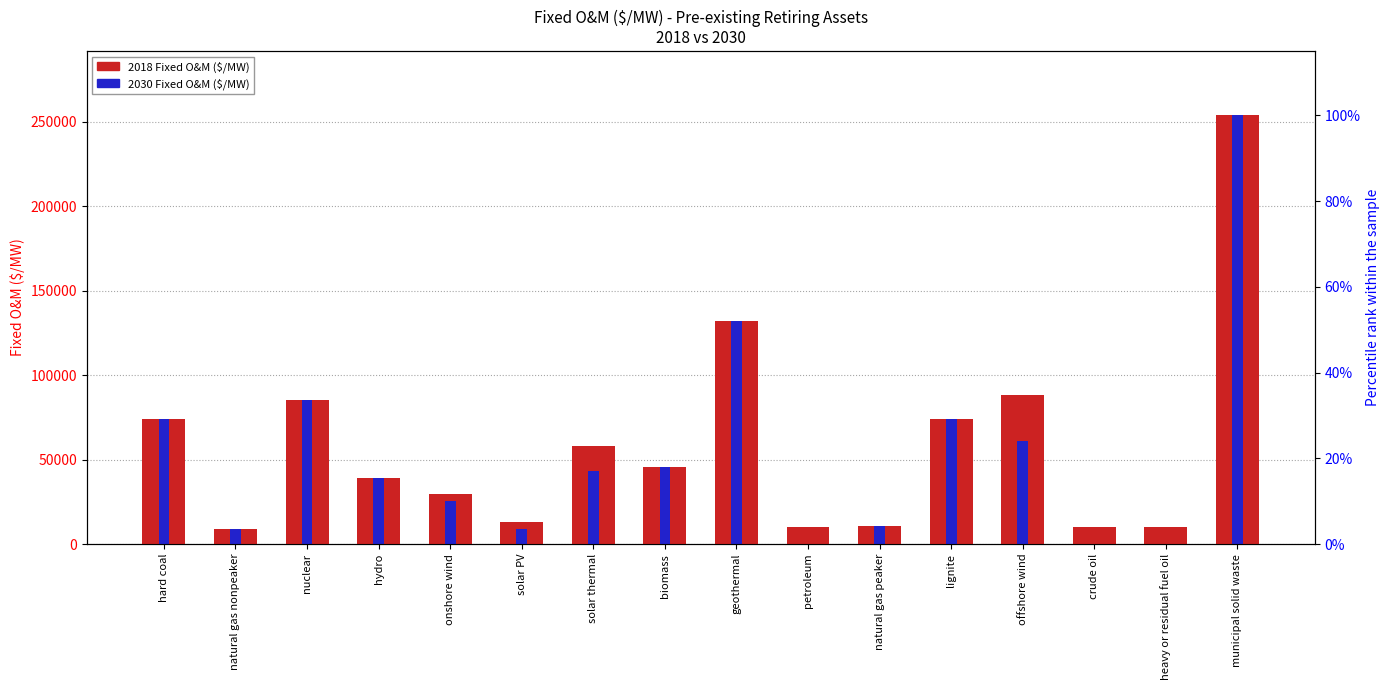

What are all the series names shown in the legend?

2018 Fixed O&M ($/MW), 2030 Fixed O&M ($/MW)